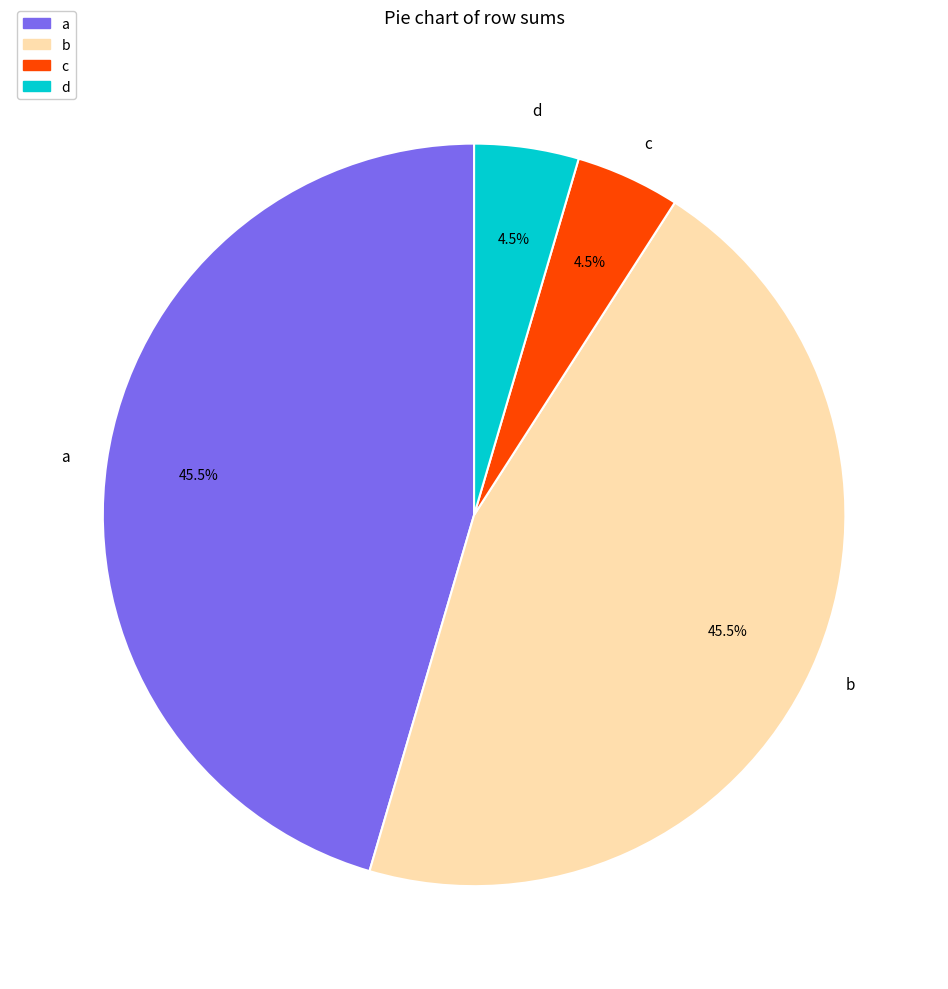

Count the number of slices in the pie.

4